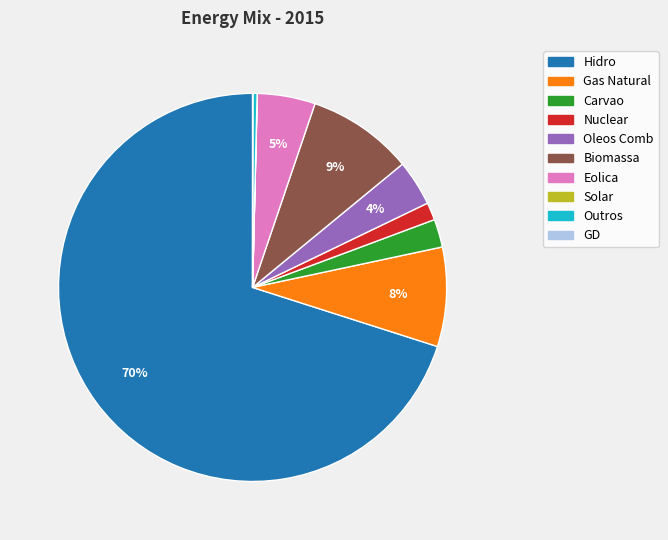

Between Biomassa and Oleos Comb, which is larger?

Biomassa